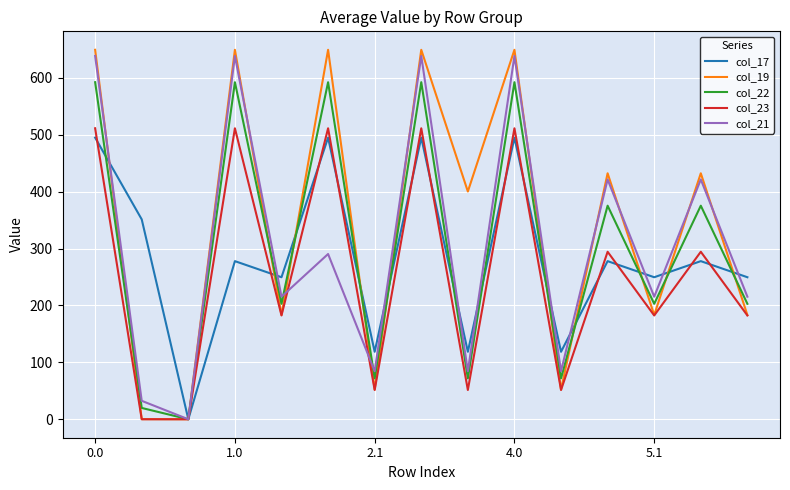

At how many categories does at least one series exceed 614?

5